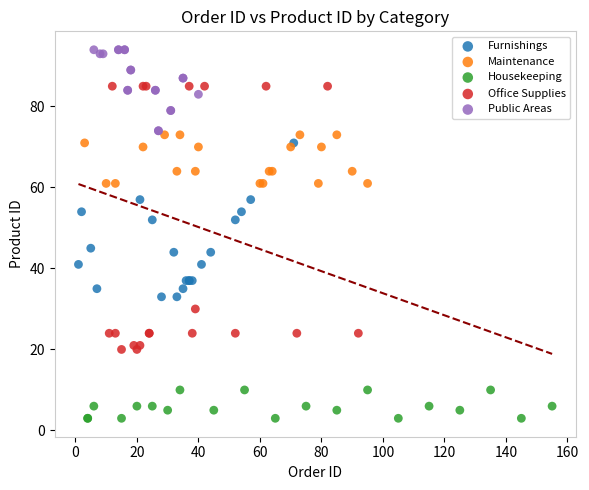

Which series reaches the maximum Y coordinate?

Public Areas